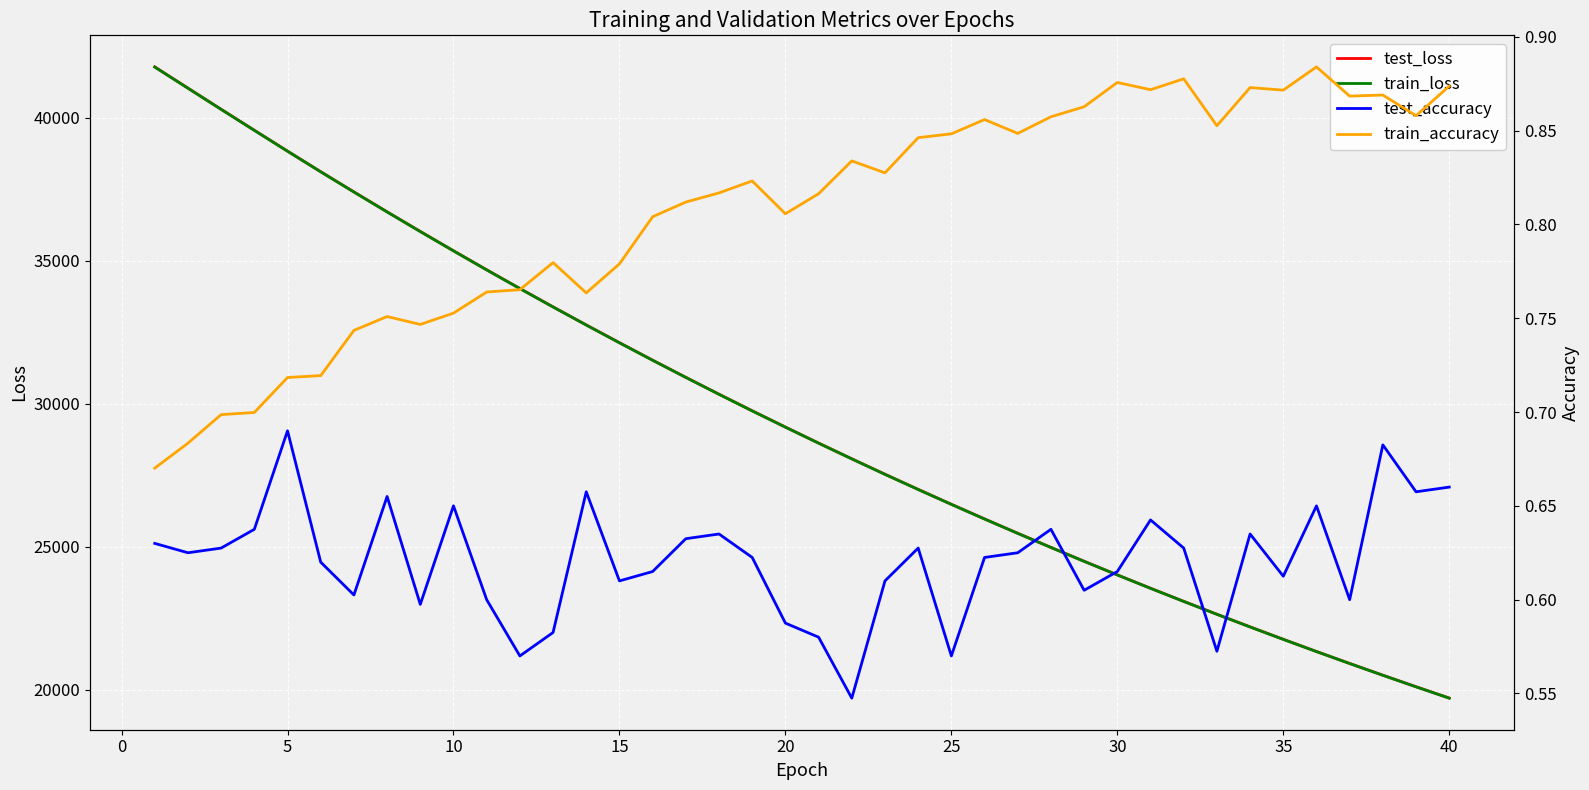

At how many categories does at least one series exceed 34858?

10